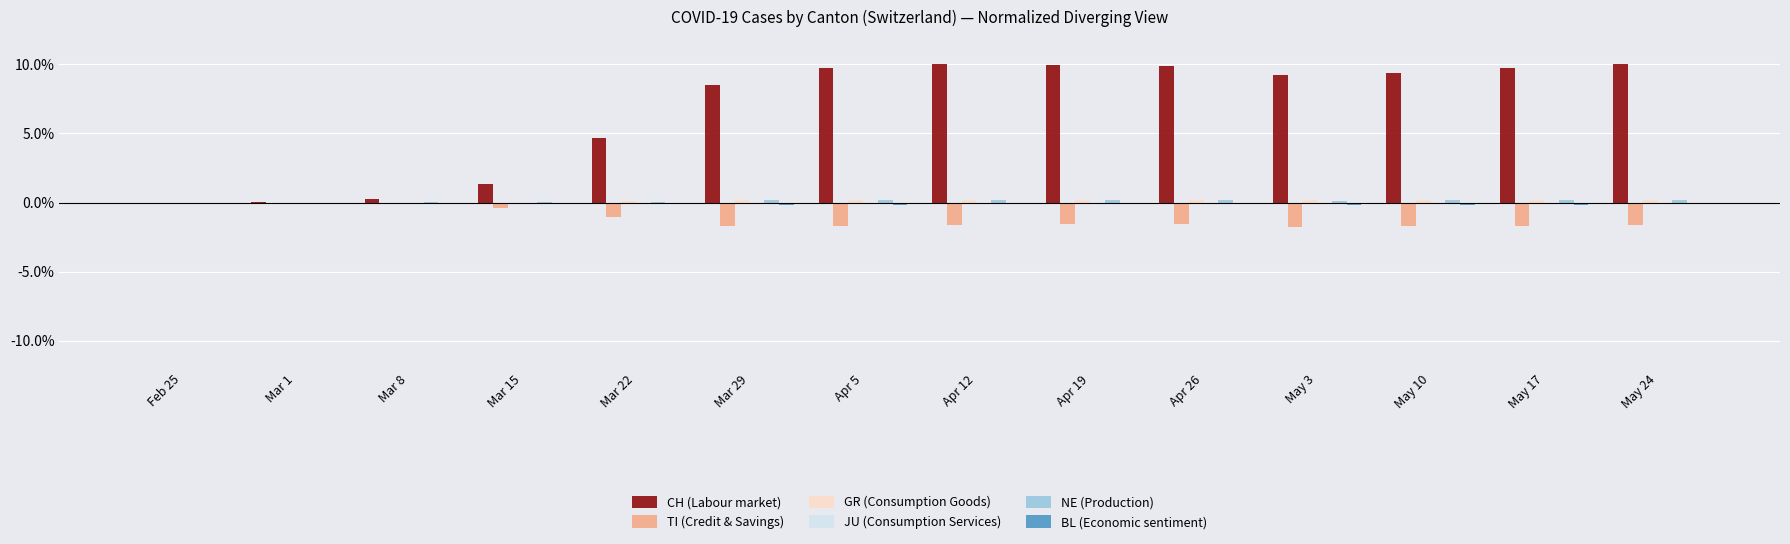

What is the sum of all CH (Labour market) values?

92.7